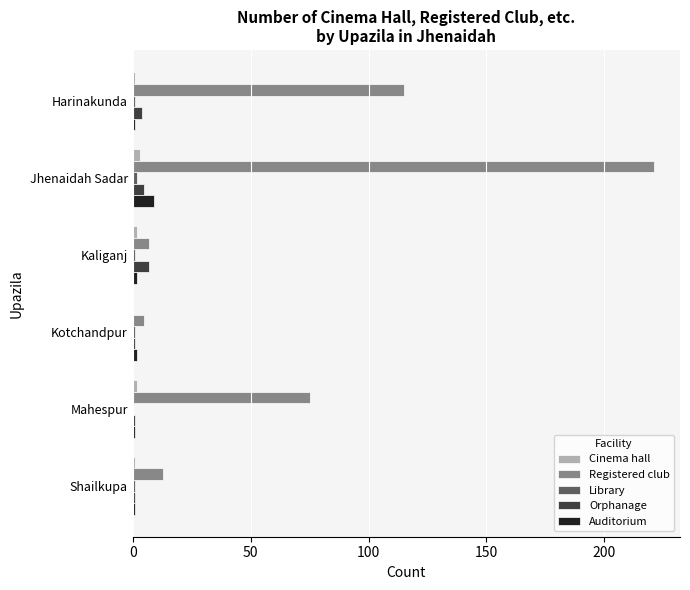

Which series changed the most between Harinakunda and Kotchandpur?

Registered club